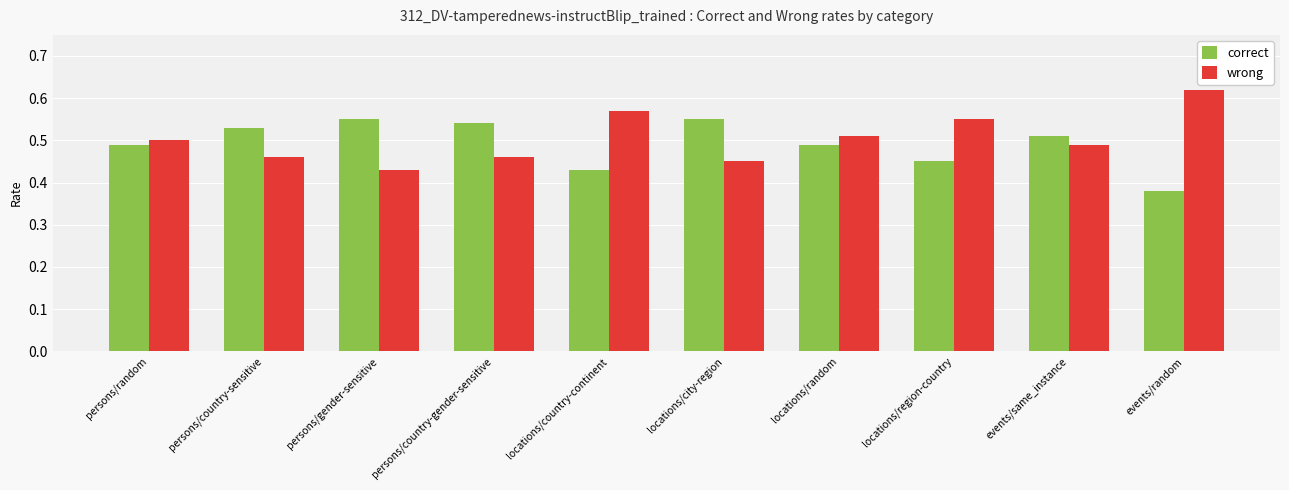

Does the chart contain stacked bars?

No